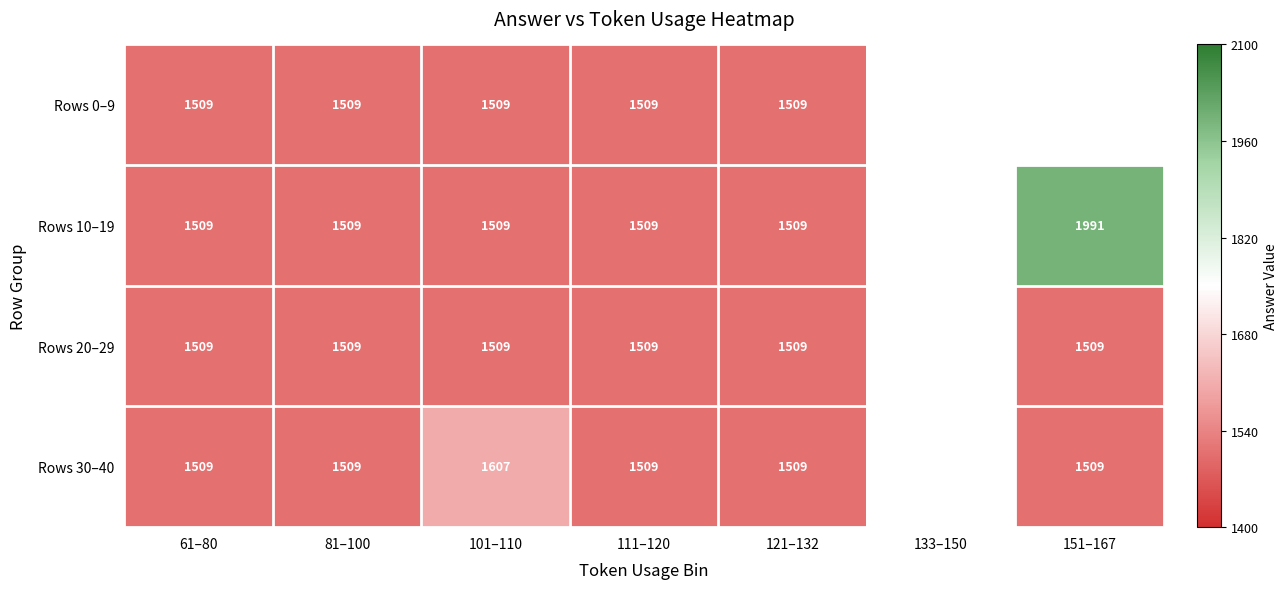

The Rows 20–29 series shows 1509 at 121–132. True or false?

True